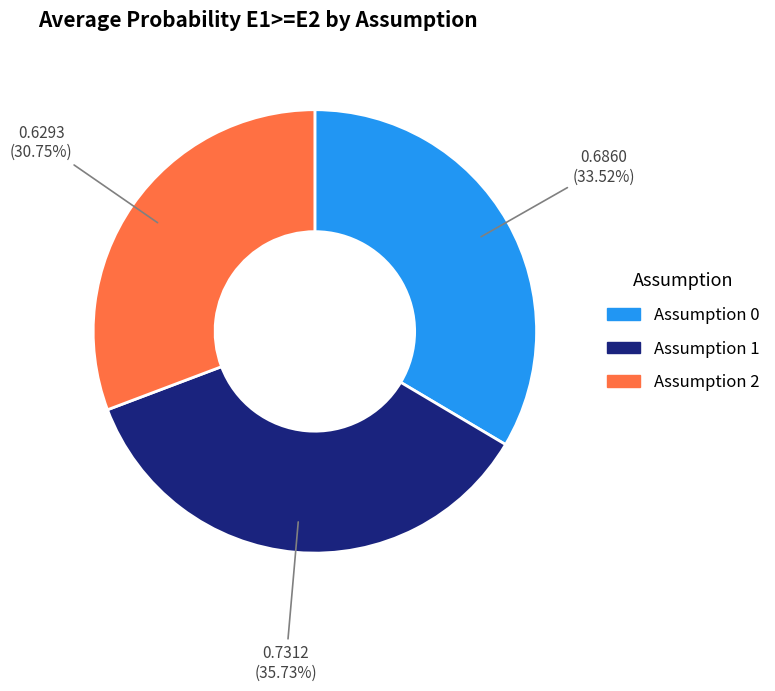

To the nearest percent, what is the difference between the largest and smallest slice percentages?

5%